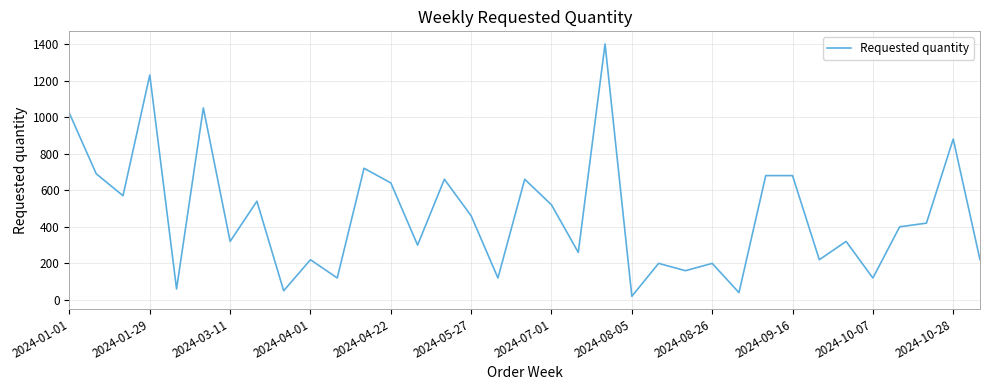

What is the difference between the maximum and minimum values?

1380